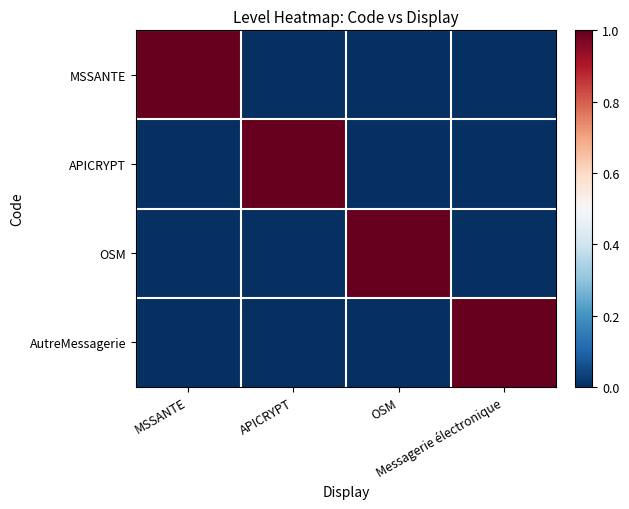

At how many categories does at least one series exceed 0?

4